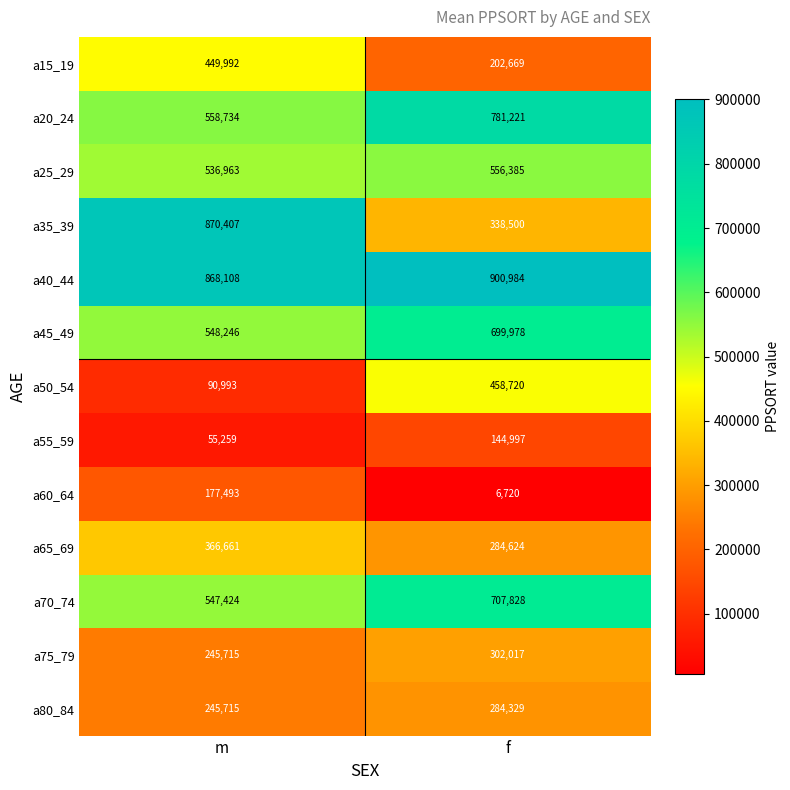

List the labels in order of a15_19 value, smallest first.

f, m